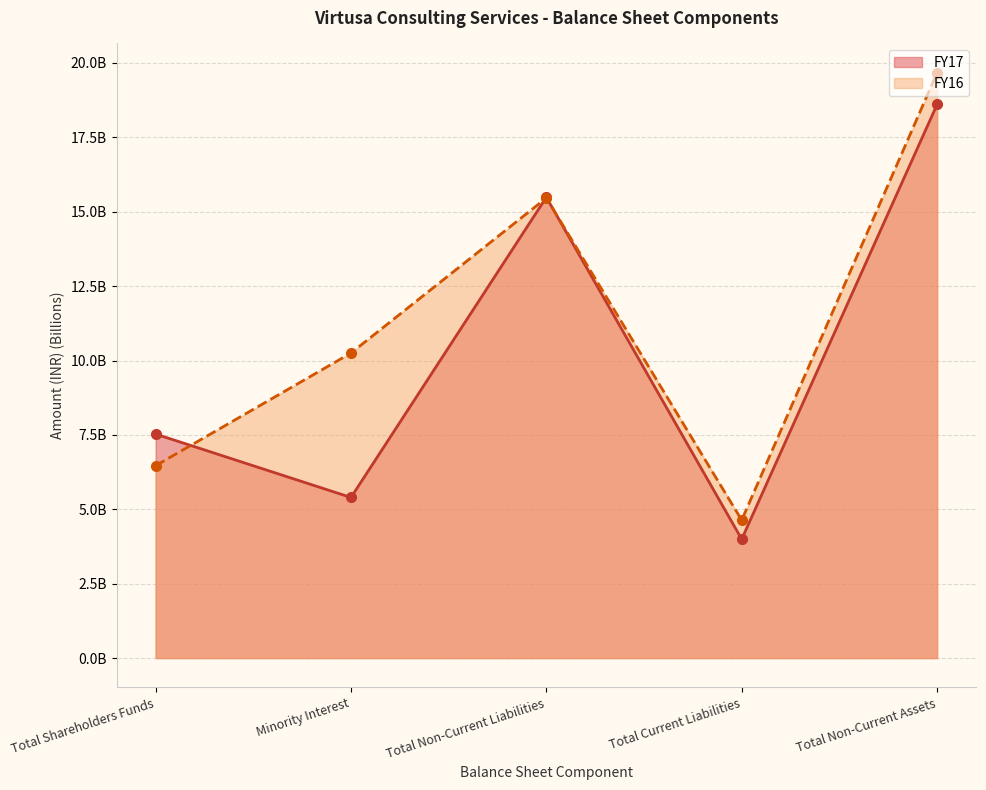

How many values in the FY17 series are below 7?

2